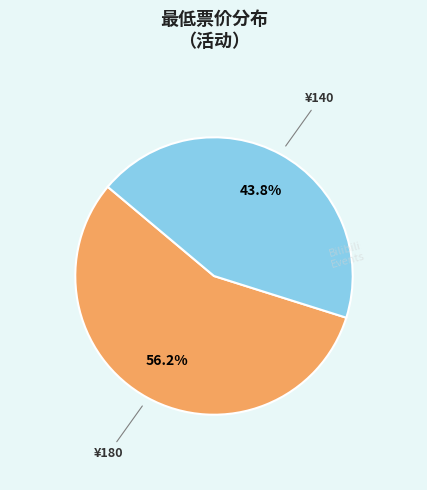

Does any single category account for the majority?

Yes